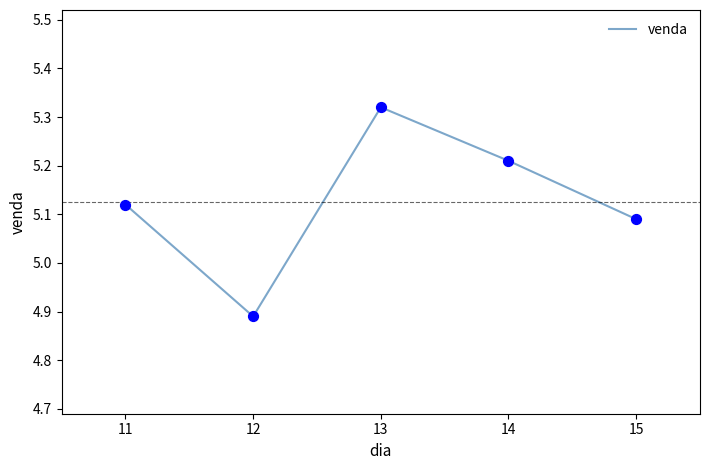

Which has a higher value, 12 or 14?

14